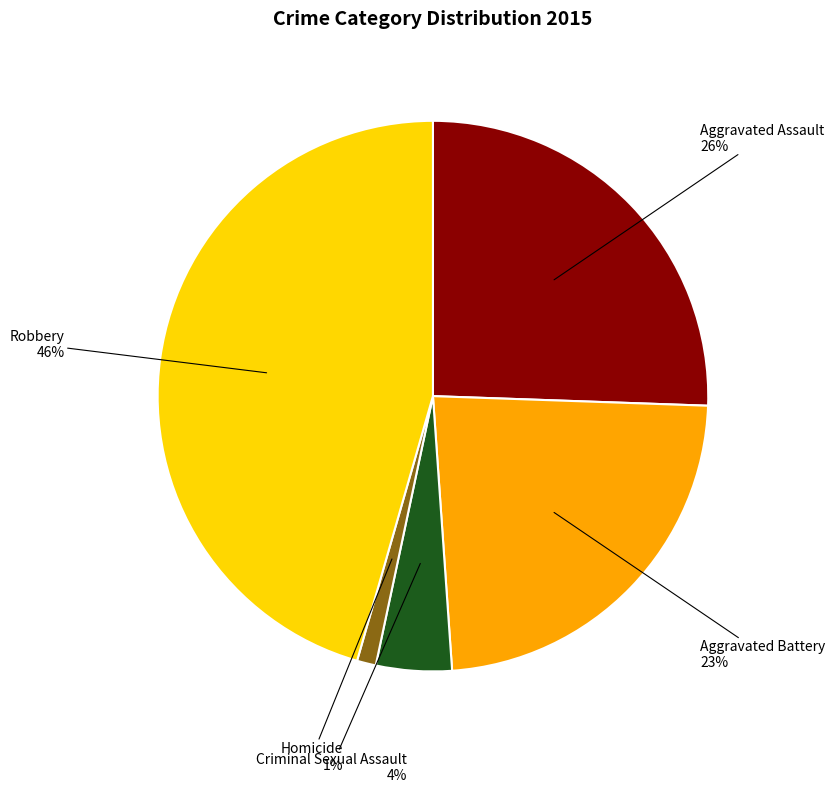

What is the ratio of the value at Criminal Sexual Assault to the value at Robbery?

0.1